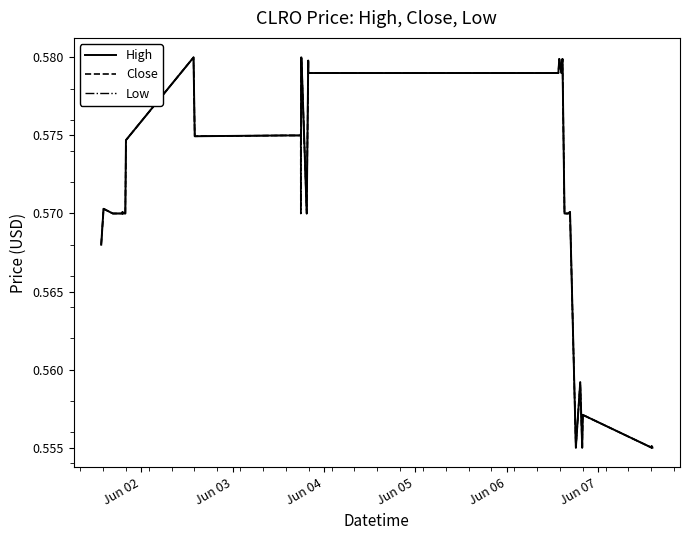

What are all the series names shown in the legend?

High, Close, Low